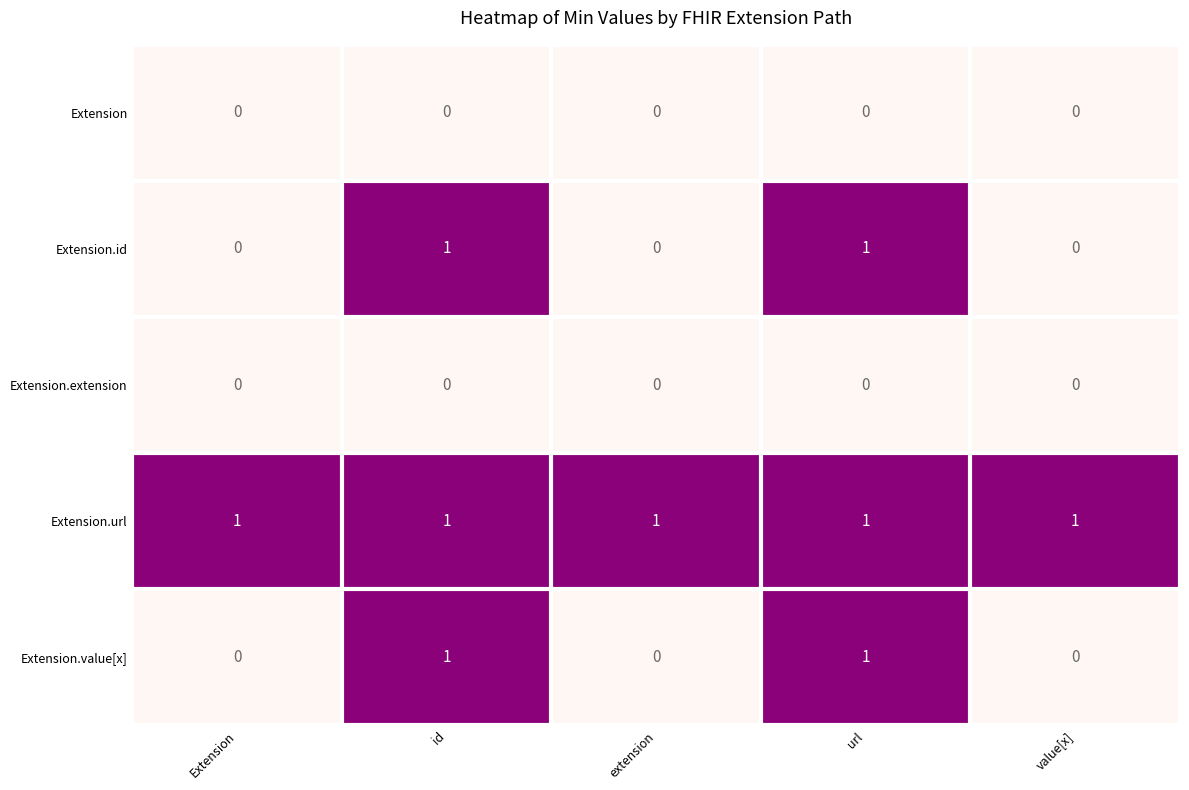

At how many categories does at least one series exceed 0?

5